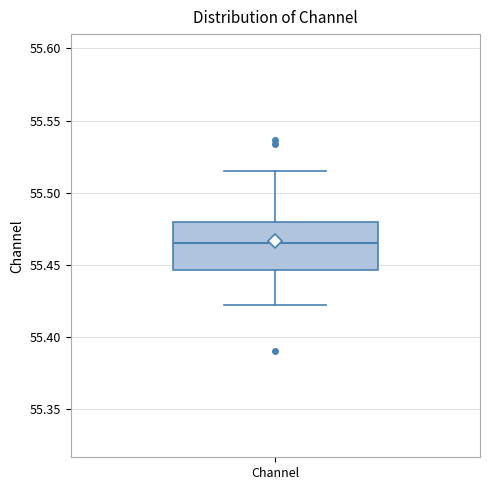

Where does the lower whisker of the box for Channel end on the y-axis? The values are not printed on the chart, so give them approximately, as read against the axis.

55.420